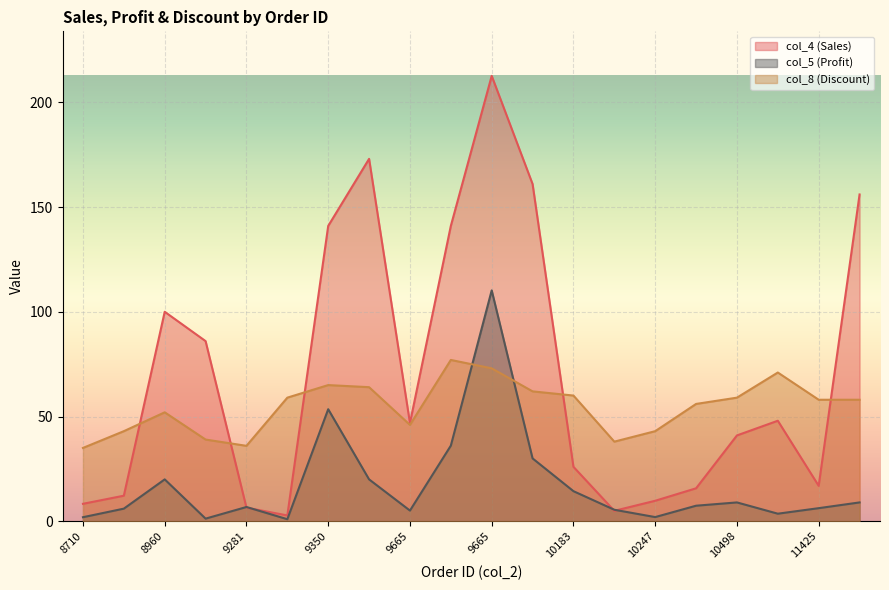

Rank the series by their maximum value, from highest to lowest.

col_4 (Sales), col_5 (Profit), col_8 (Discount)